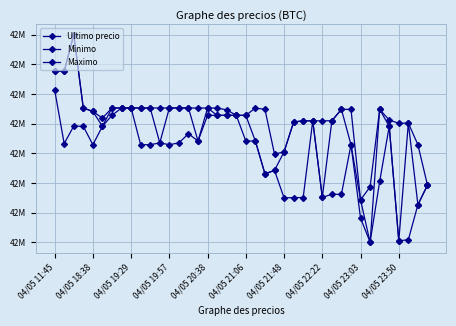

Does the chart have visible grid lines?

Yes